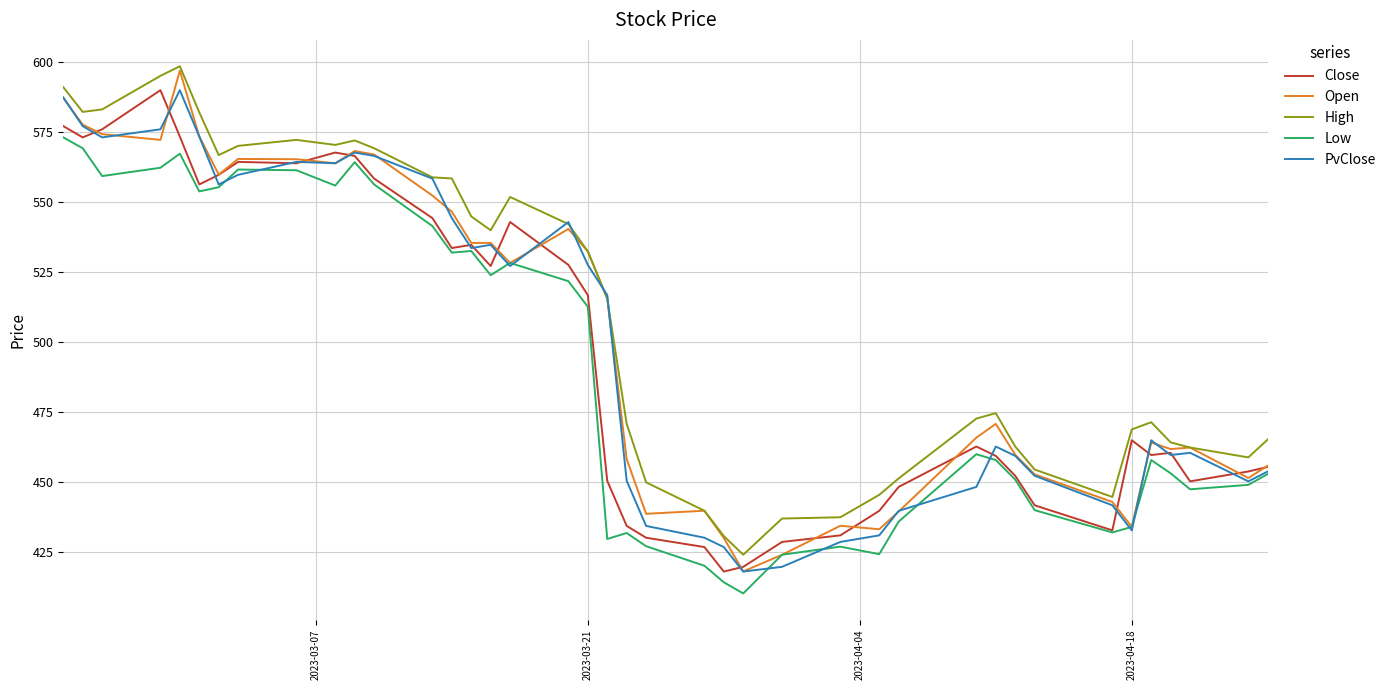

True or false: High and Close cross at least once.

False